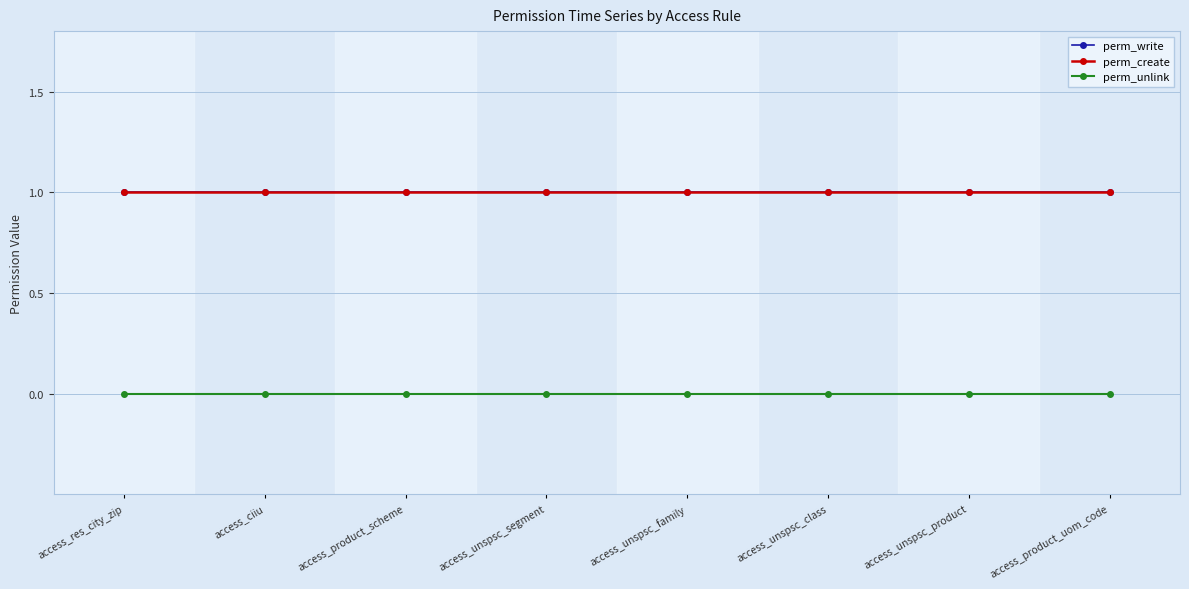

Reading left to right, transcribe all the data shown in this chart.

perm_write: 1	1	1	1	1	1	1	1
perm_create: 1	1	1	1	1	1	1	1
perm_unlink: 0	0	0	0	0	0	0	0